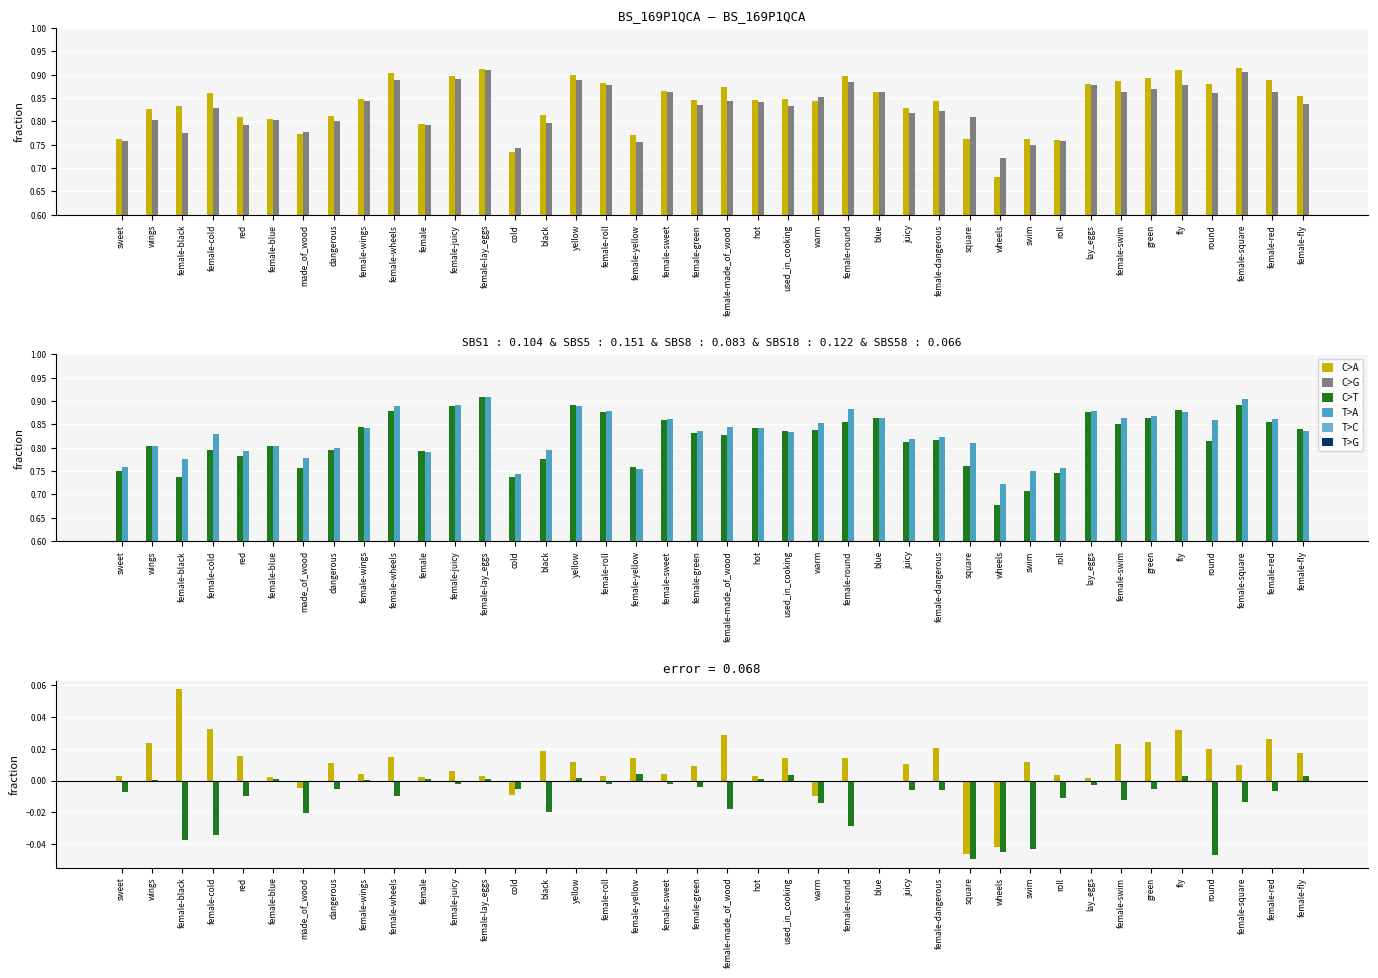

Rank the categories by acc value from highest to lowest.

female-lay_eggs, female-square, female-juicy, female-wheels, yellow, female-round, female-roll, lay_eggs, fly, green, blue, female-swim, female-sweet, female-red, round, warm, female-made_of_wood, female-wings, hot, female-fly, female-green, used_in_cooking, female-cold, female-dangerous, juicy, square, wings, female-blue, dangerous, black, red, female, made_of_wood, female-black, sweet, roll, female-yellow, swim, cold, wheels